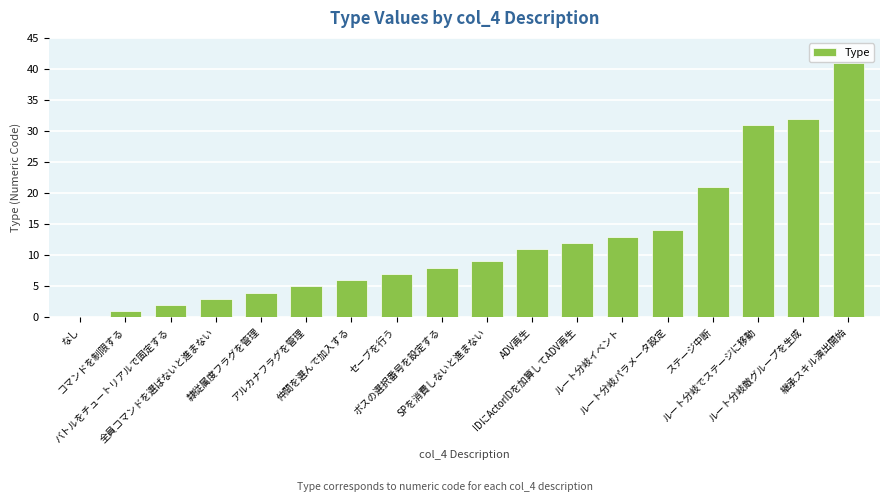

What is the sum of all values?

220